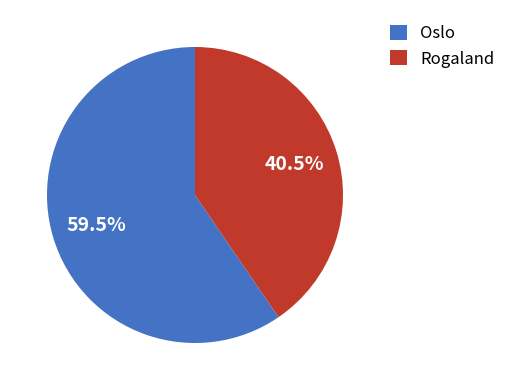

Approximately how many times larger is the value at Oslo compared to Rogaland?

1.5